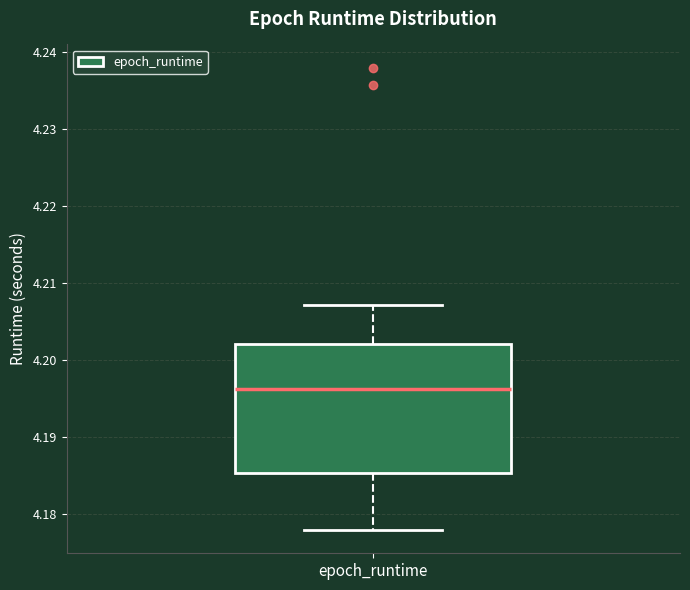

Read this box plot against the y-axis: the position of the median line, the range covered by the box, and the ends of both whiskers. The values are not printed on the chart, so give them approximately, as read against the axis.

median 4.196, box 4.185 to 4.202, whiskers 4.178 to 4.207